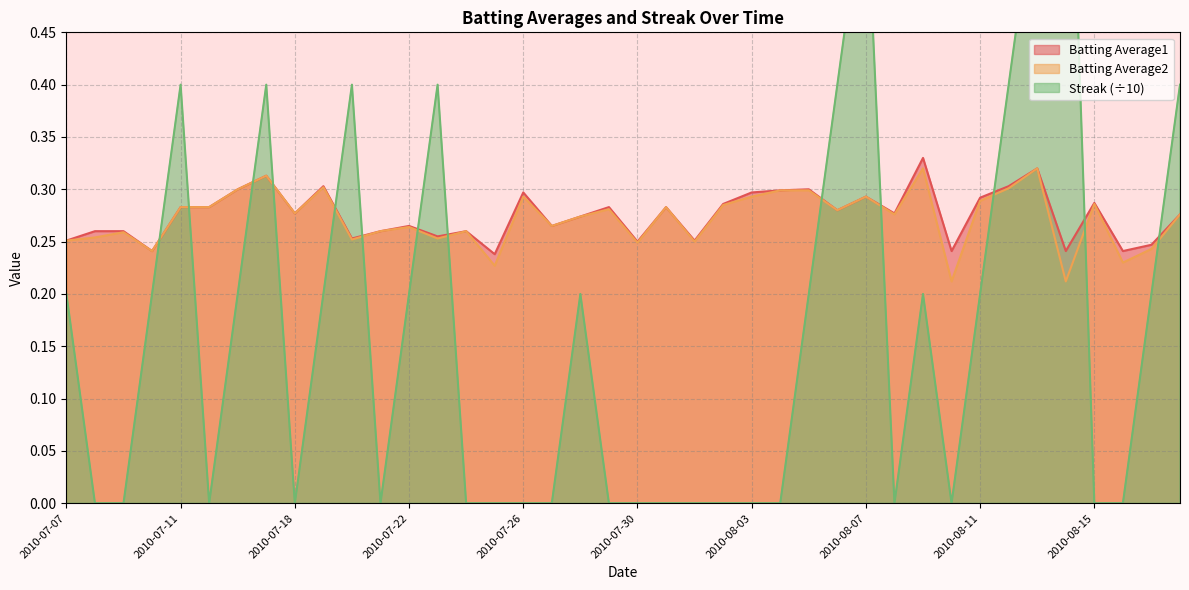

Is it true that Streak equals 0.0 at 2010-08-04?

True